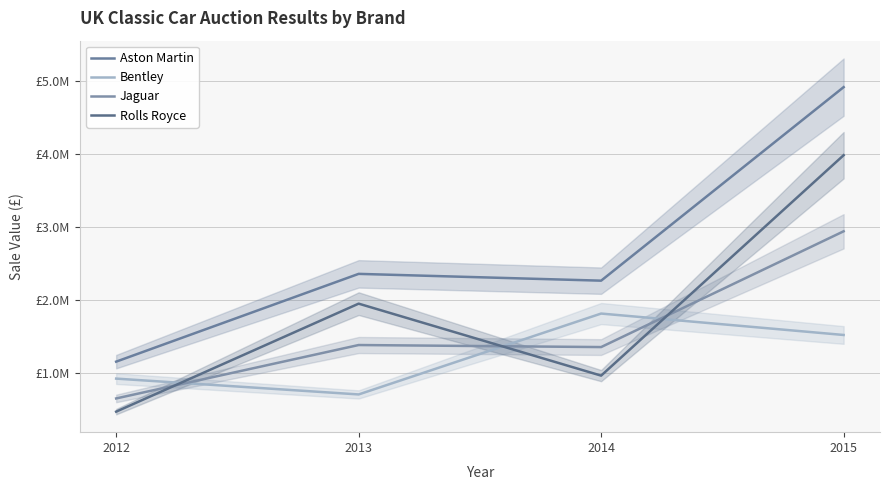

Is it true that Rolls Royce equals 1431653 at 2014?

False